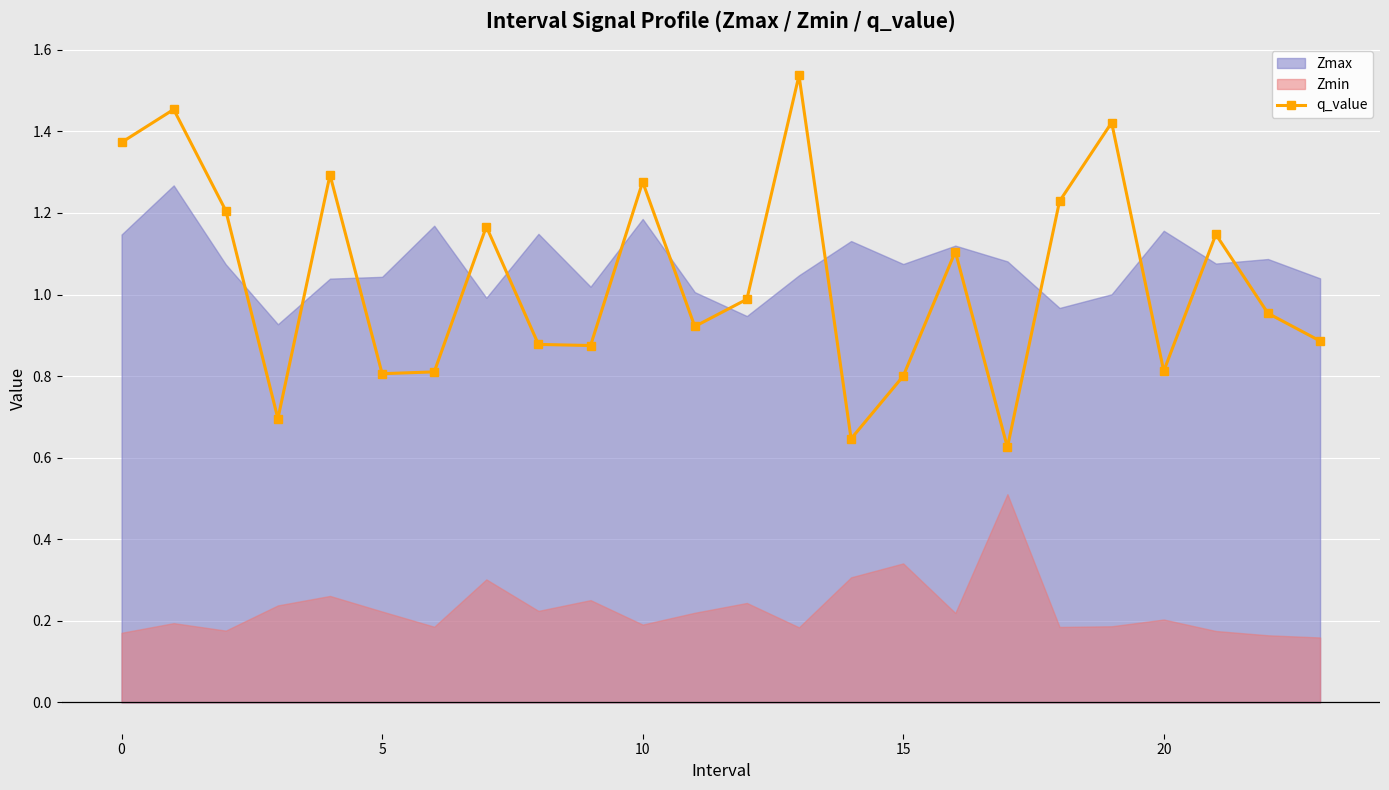

The value of q_value at 15 is 0.8. True or false?

True